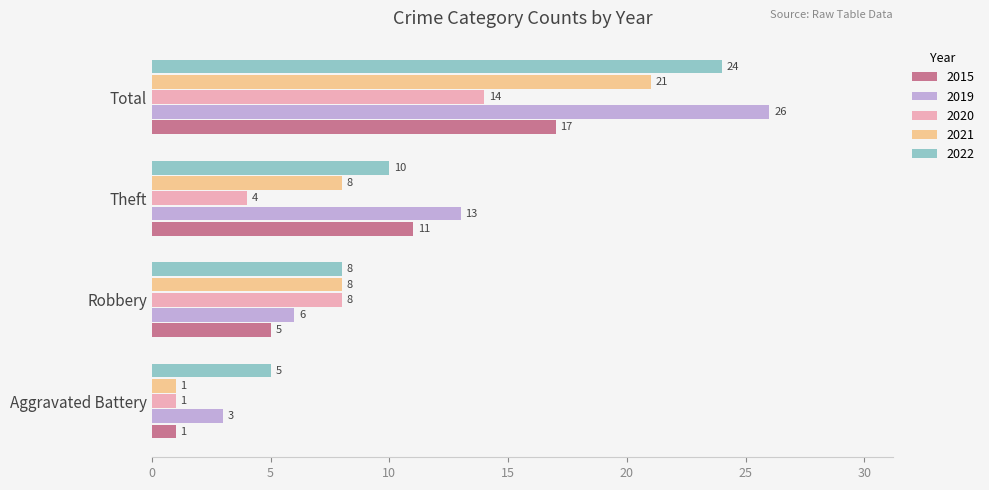

What is the total value across all series at Robbery?

35